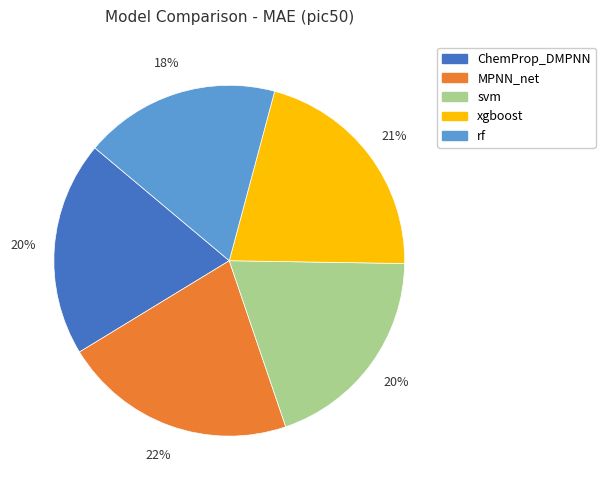

How many slices are in this pie chart?

5